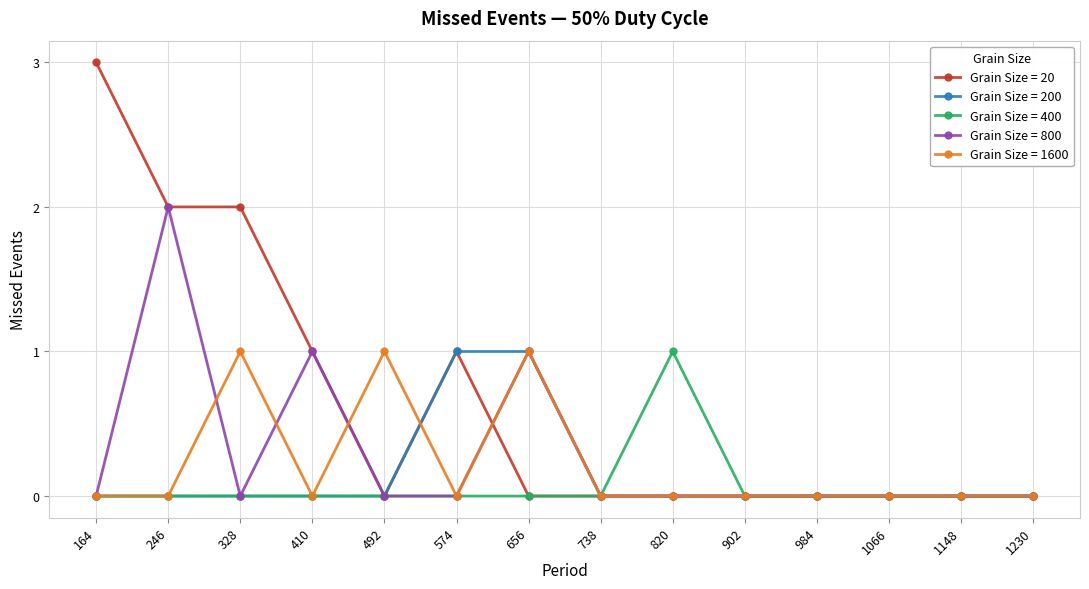

Is it true that Grain Size = 1600 equals 0 at 410?

True